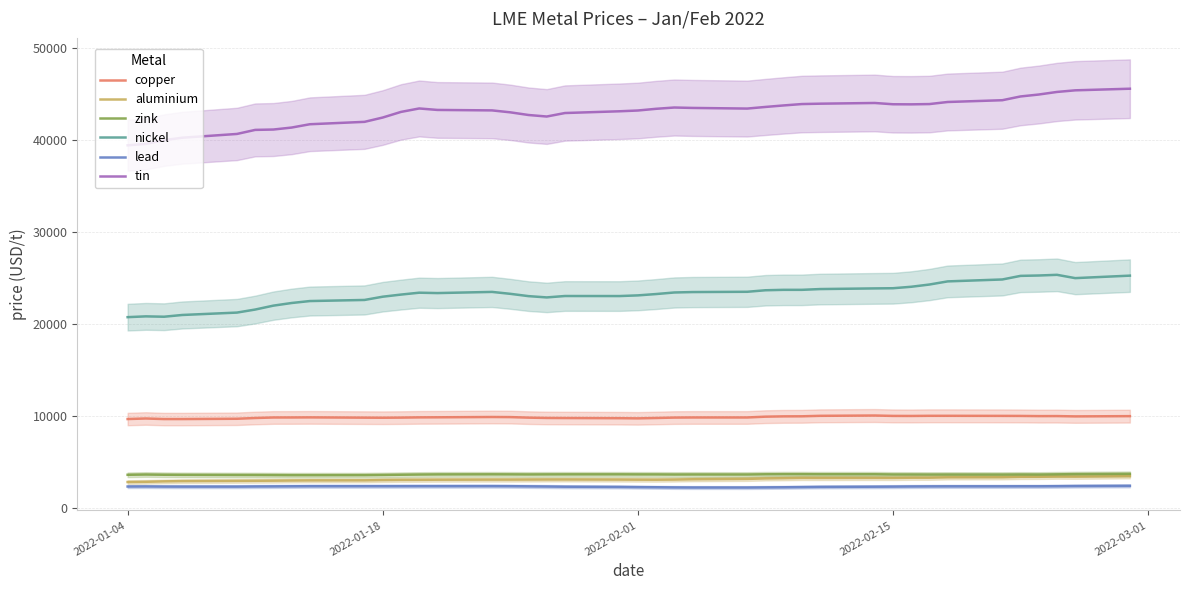

Which series has the widest spread of values?

tin